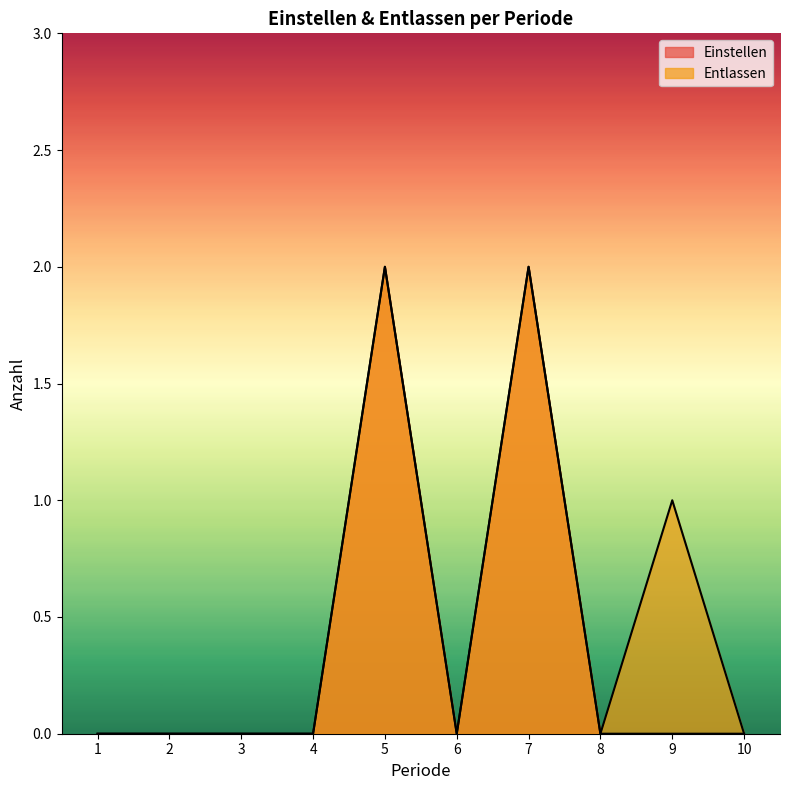

Reading left to right, list all the values displayed in this chart.

Einstellen: 1=0	2=0	3=0	4=0	5=2	6=0	7=2	8=0	9=0	10=0
Entlassen: 1=0	2=0	3=0	4=0	5=2	6=0	7=2	8=0	9=1	10=0